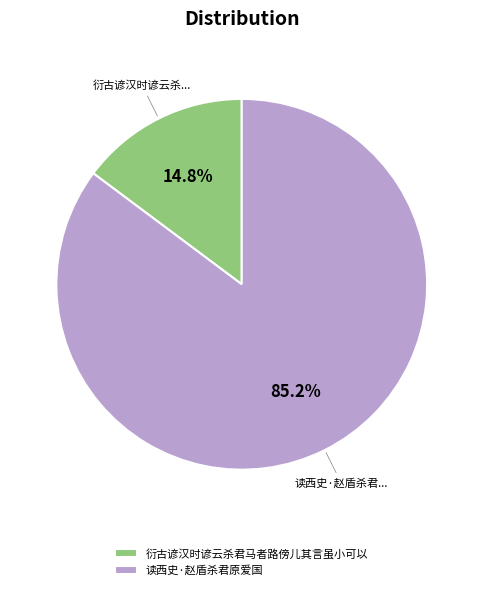

Combined, do 衍古谚汉时谚云杀君马者路傍儿其言虽小可以 and 读西史·赵盾杀君原爱国 account for over 50%?

Yes